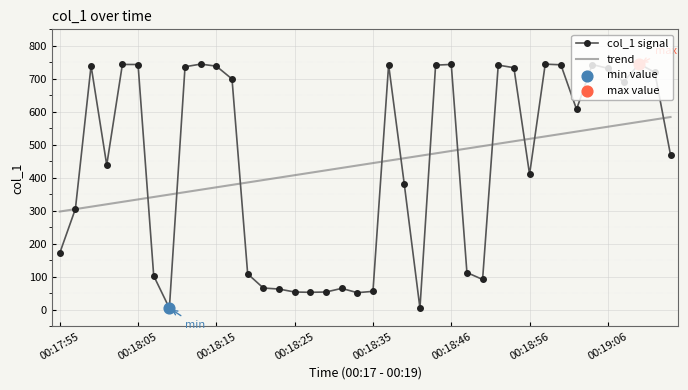

What is the maximum value shown in the chart?

745.5